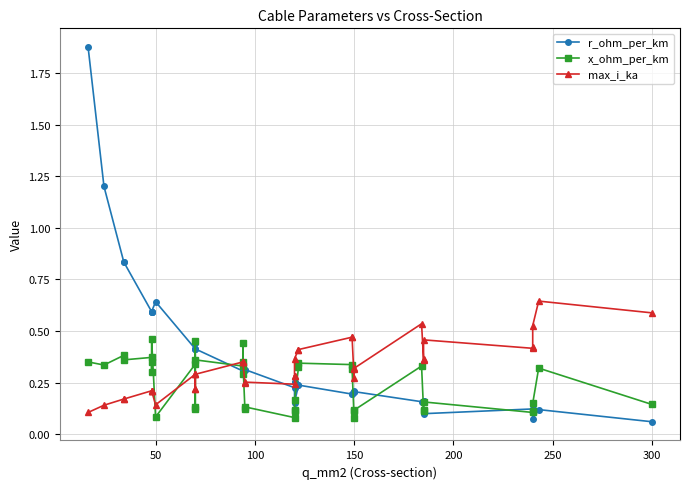

Reading left to right, list all the values displayed in this chart.

r_ohm_per_km: 1.9	1.2	0.8	0.8	0.6	0.6	0.6	0.6	0.6	0.4	0.4	0.4	0.4	0.4	0.3	0.3	0.3	0.3	0.3	0.3	0.2	0.3	0.3	0.2	0.2	0.2	0.2	0.2	0.2	0.2	0.2	0.2	0.2	0.2	0.1	0.1	0.1	0.1	0.1	0.1
x_ohm_per_km: 0.3	0.3	0.4	0.4	0.4	0.3	0.3	0.5	0.1	0.3	0.1	0.1	0.5	0.4	0.3	0.3	0.4	0.3	0.1	0.1	0.1	0.1	0.1	0.2	0.3	0.3	0.3	0.3	0.1	0.1	0.1	0.3	0.1	0.1	0.2	0.1	0.1	0.1	0.3	0.1
max_i_ka: 0.1	0.1	0.2	0.2	0.2	0.2	0.2	0.2	0.1	0.3	0.2	0.2	0.3	0.3	0.3	0.3	0.3	0.3	0.2	0.3	0.2	0.3	0.3	0.4	0.4	0.4	0.5	0.5	0.3	0.3	0.3	0.5	0.4	0.4	0.5	0.4	0.4	0.5	0.6	0.6